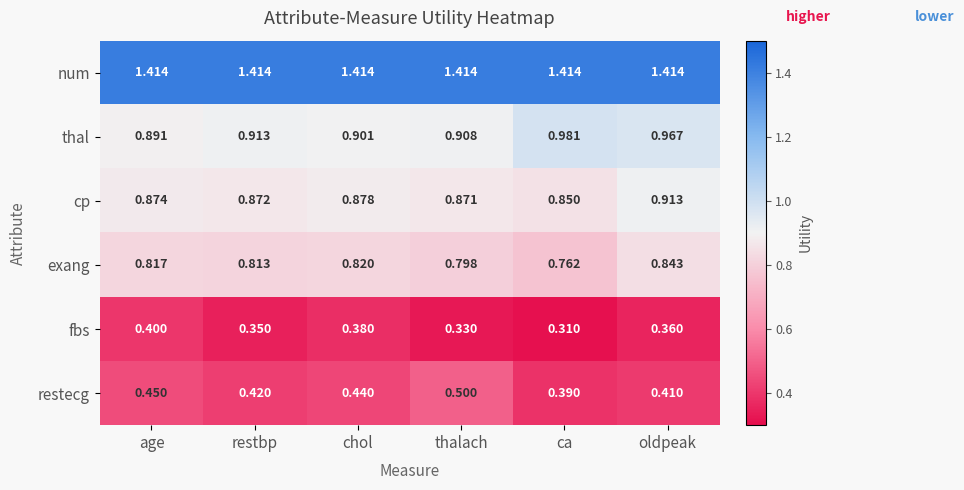

How many distinct data groups are displayed?

6